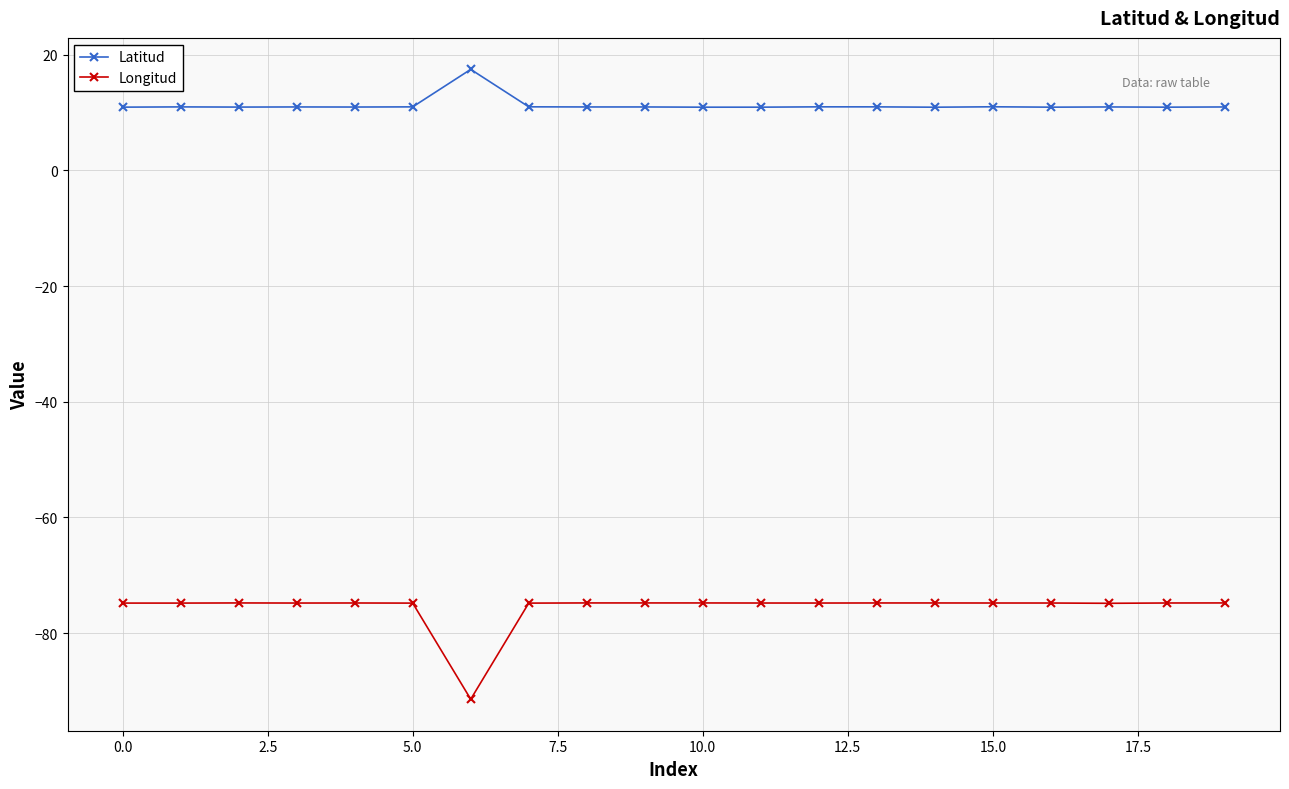

What is the average value of the Longitud series?

-75.6